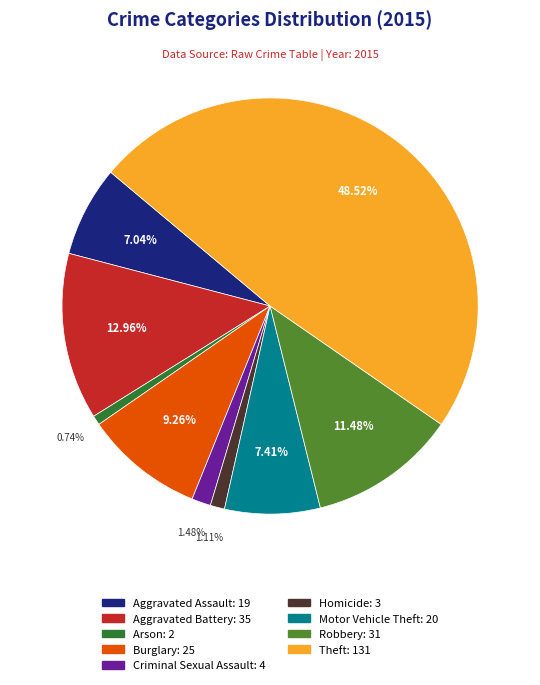

How many slices are in this pie chart?

9